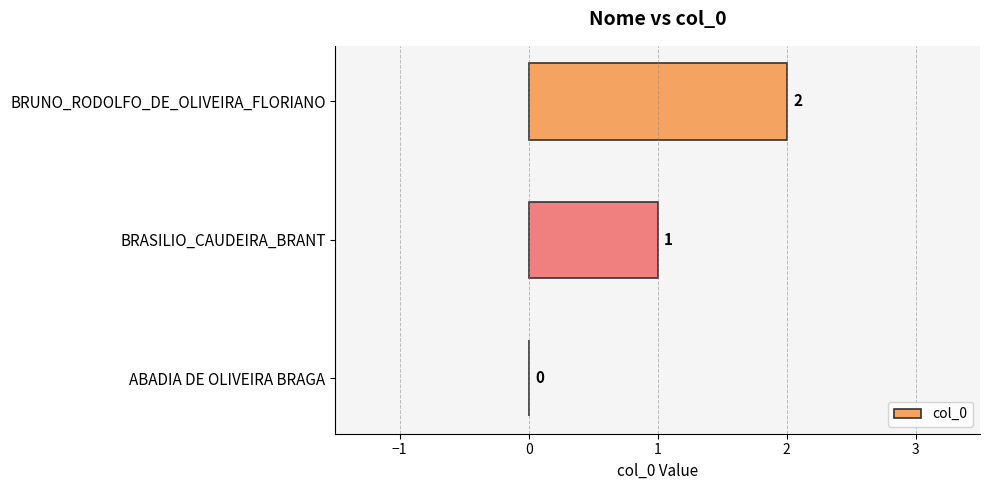

What is the average value?

1